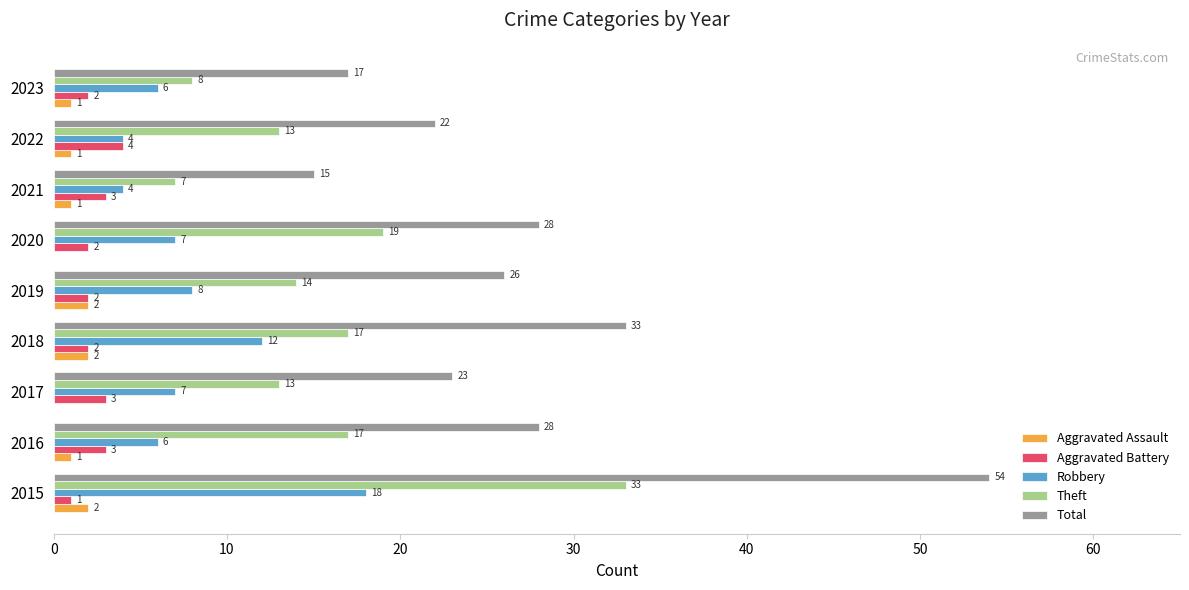

Between 2019 and 2020, which series saw the biggest shift?

Theft